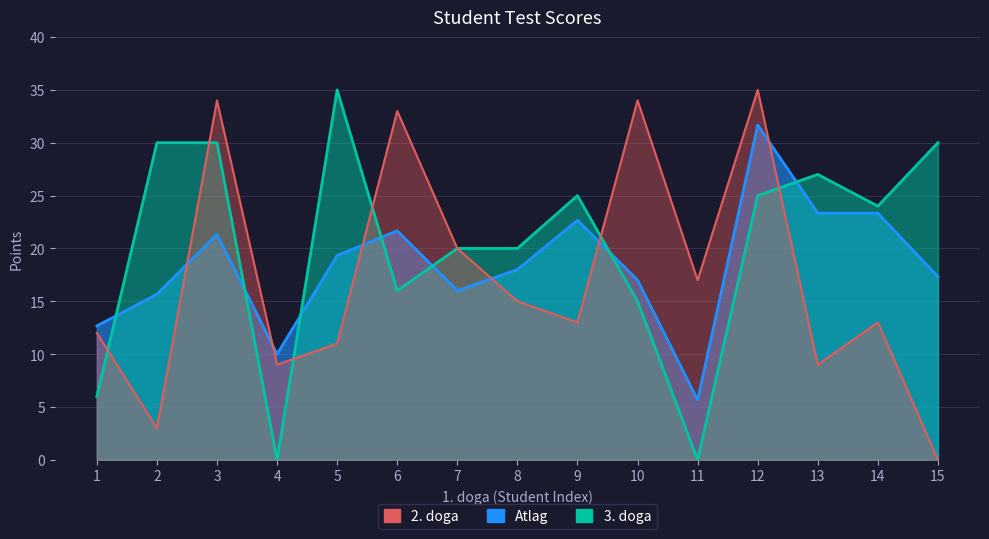

Reading right to left, extract all data points from this chart.

Atlag: 15=17.3	14=23.3	13=23.3	12=31.7	11=5.7	10=17.0	9=22.7	8=18.0	7=16.0	6=21.7	5=19.3	4=10.0	3=21.3	2=15.7	1=12.7
2. doga: 15=0.0	14=13.0	13=9.0	12=35.0	11=17.0	10=34.0	9=13.0	8=15.0	7=20.0	6=33.0	5=11.0	4=9.0	3=34.0	2=3.0	1=12.0
3. doga: 15=30.0	14=24.0	13=27.0	12=25.0	11=0.0	10=15.0	9=25.0	8=20.0	7=20.0	6=16.0	5=35.0	4=0.0	3=30.0	2=30.0	1=6.0